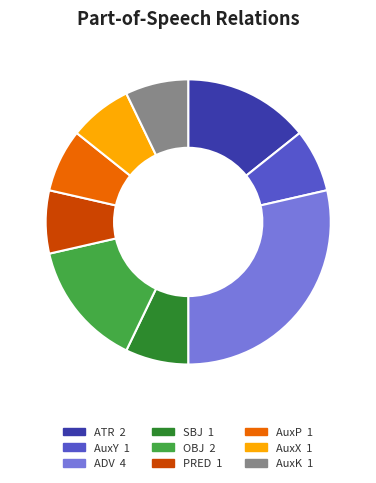

Is there any slice that represents more than half of the pie?

No